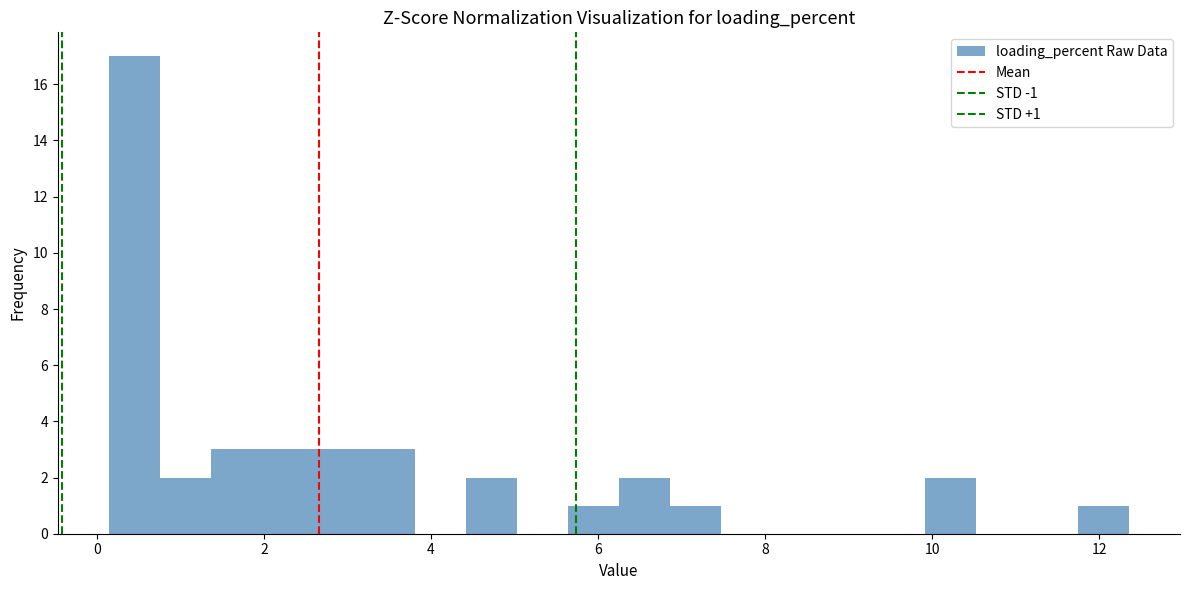

Around what value on the x-axis is the tallest bar? Give the approximate position of its centre, as read against the axis.

0.4